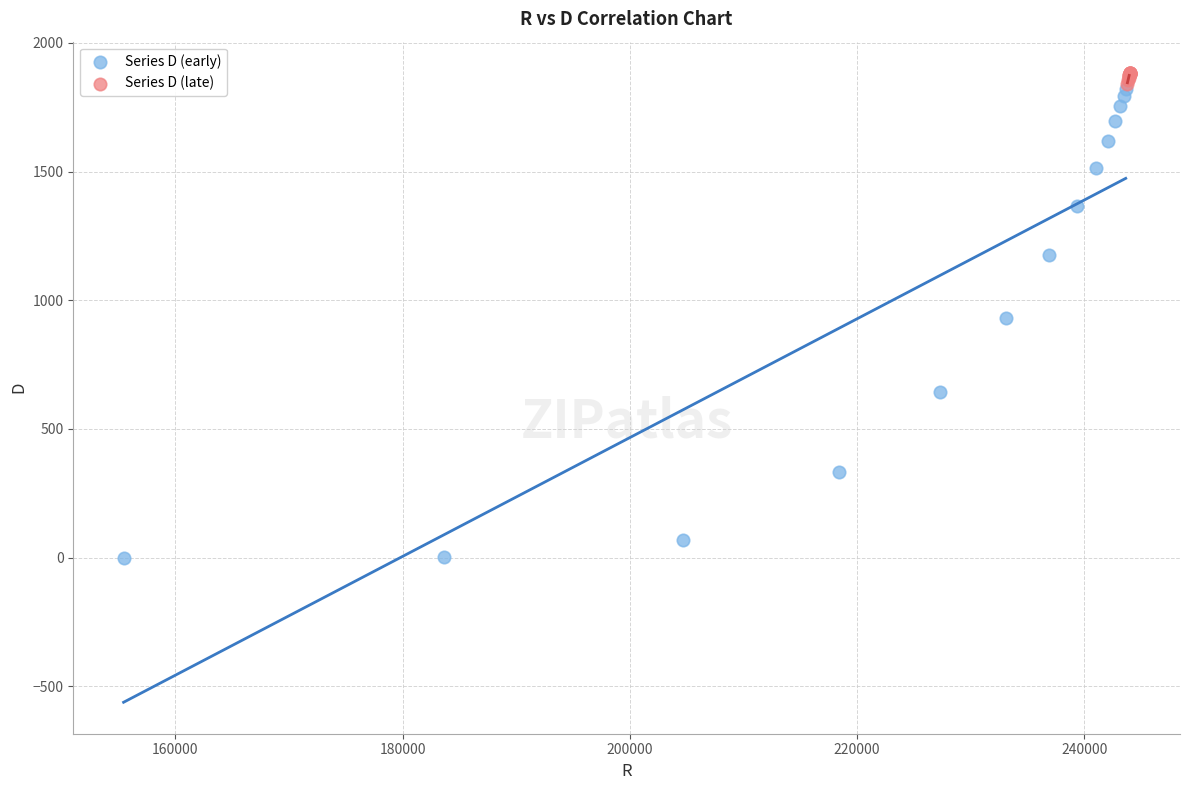

Which series reaches the minimum Y coordinate?

Series D (early)